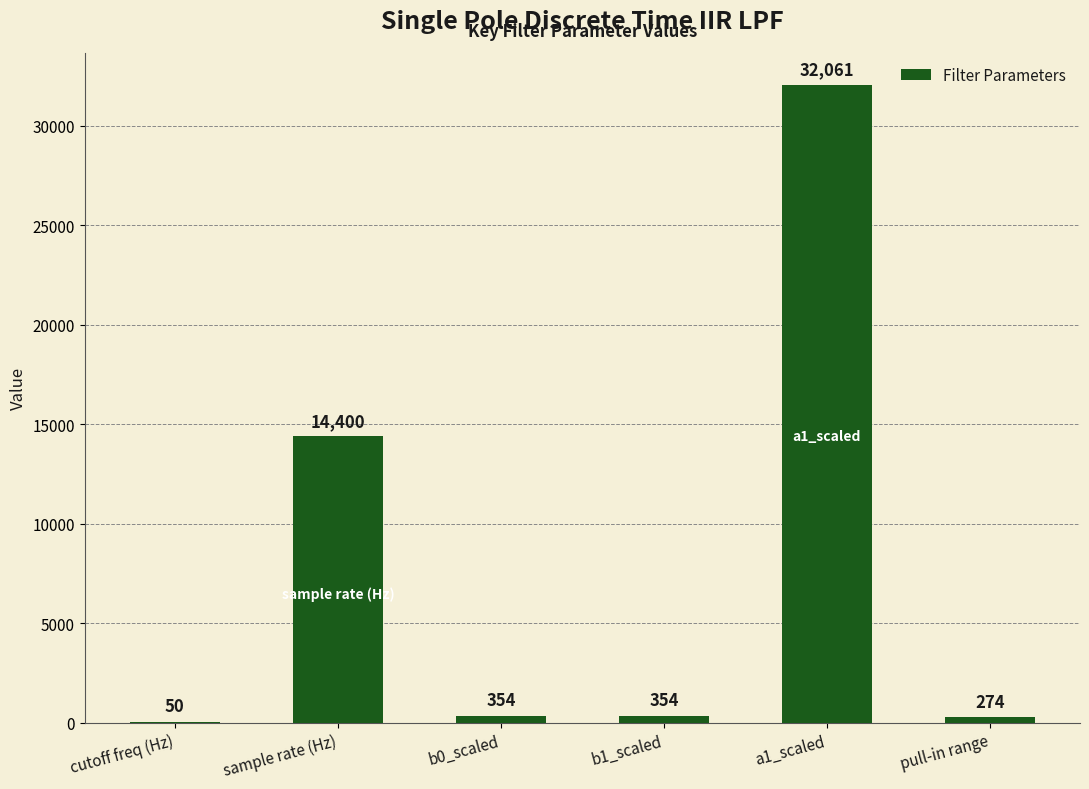

Reading left to right, list all the values displayed in this chart.

50	14400	354	354	32061	274